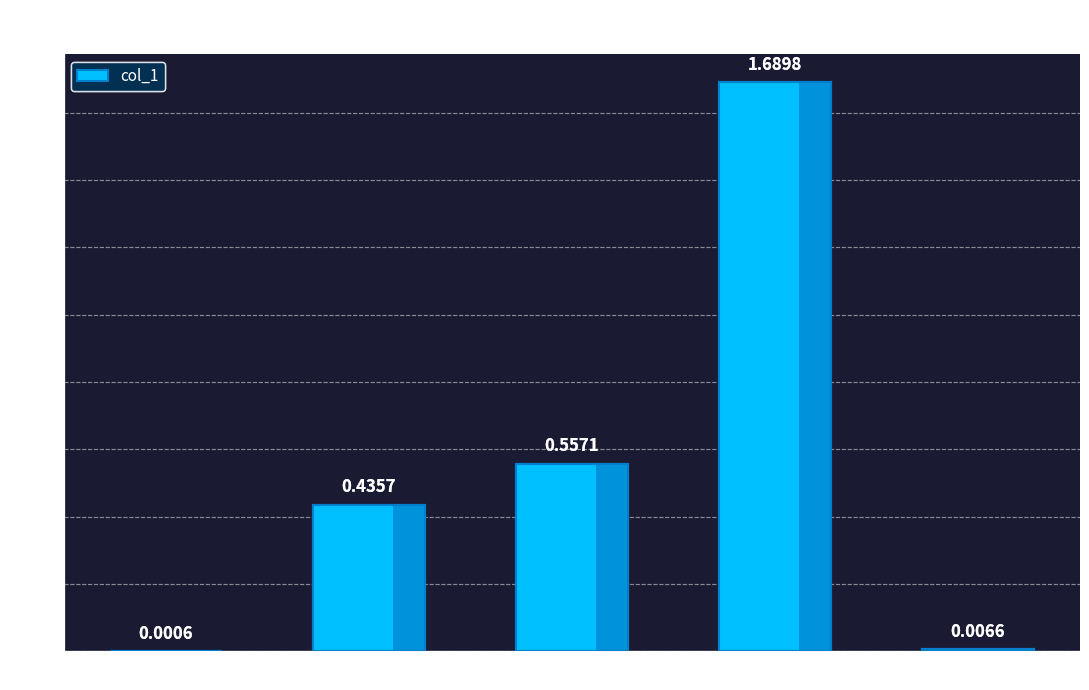

What is the change in value from MSE to SMAPE?

+0.6